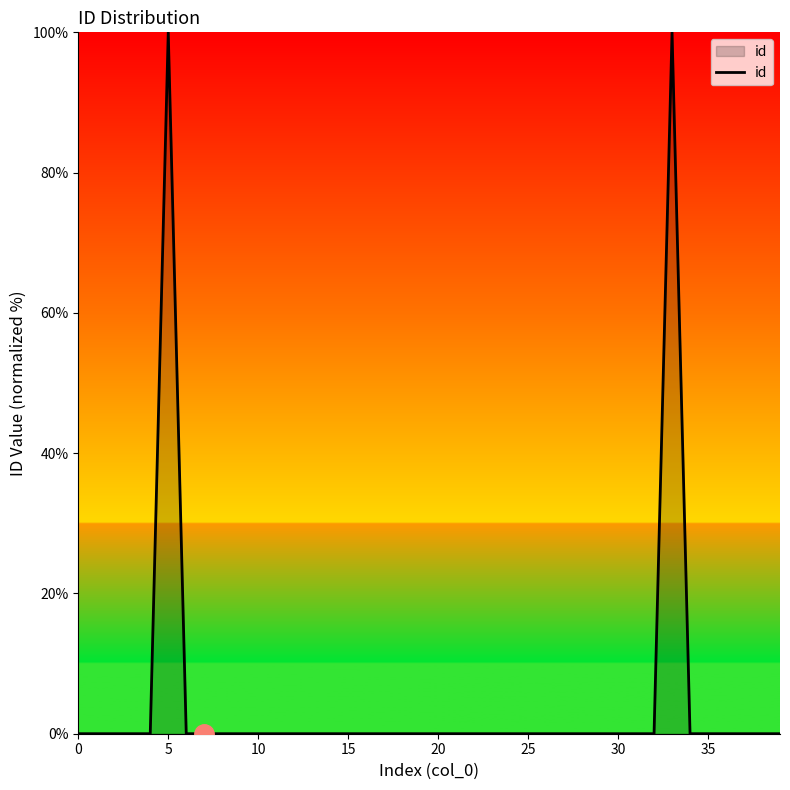

What is the difference between the maximum and minimum values?

100.0